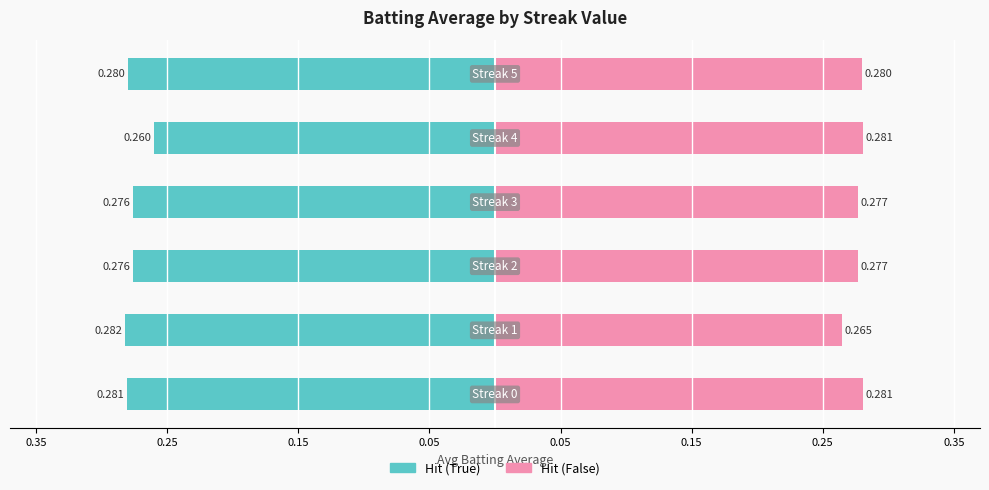

Reading left to right, list all the values displayed in this chart.

Hit (True): -0.3	-0.3	-0.3	-0.3	-0.3	-0.3
Hit (False): 0.3	0.3	0.3	0.3	0.3	0.3